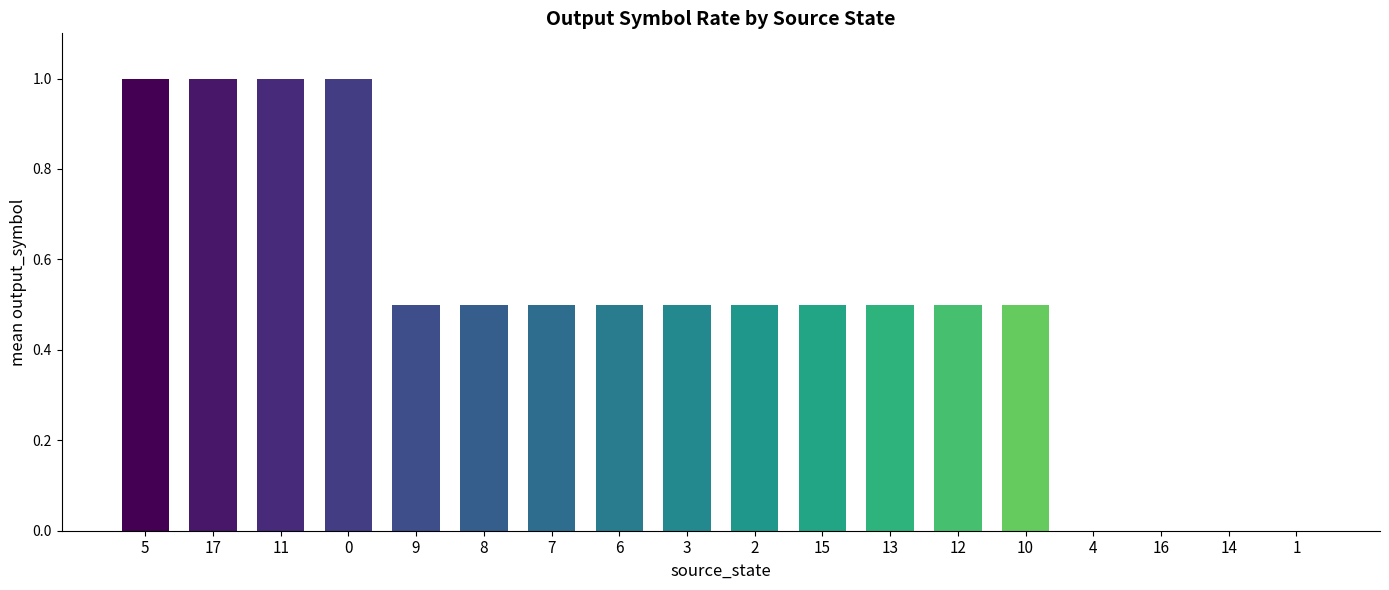

The chart shows a value of 0.5 at 13. True or false?

True